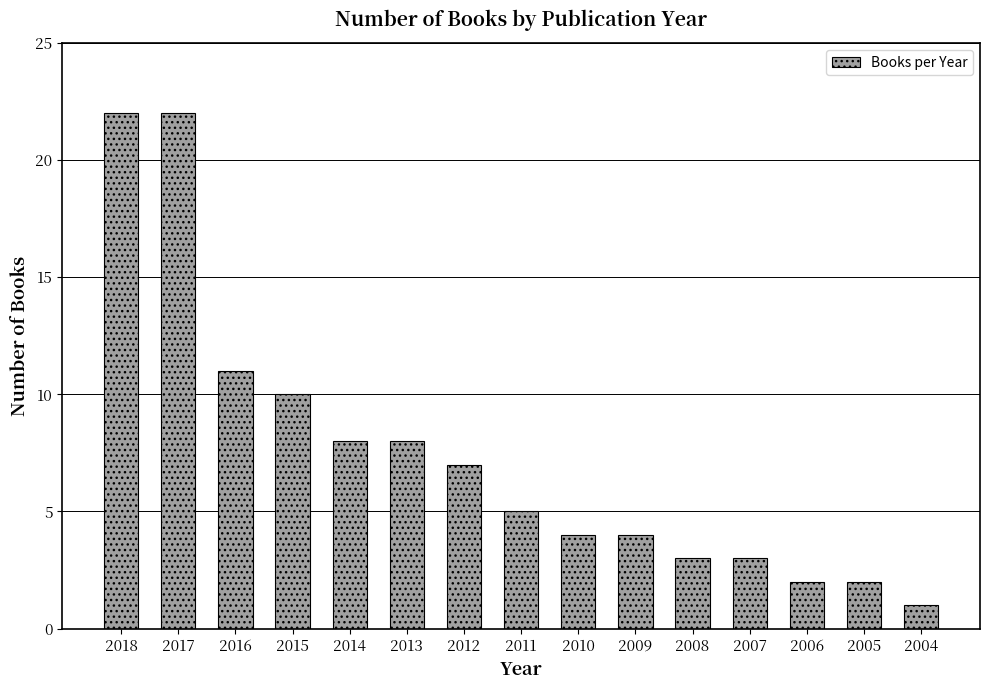

What is the value of the 13th bar from the left?

2